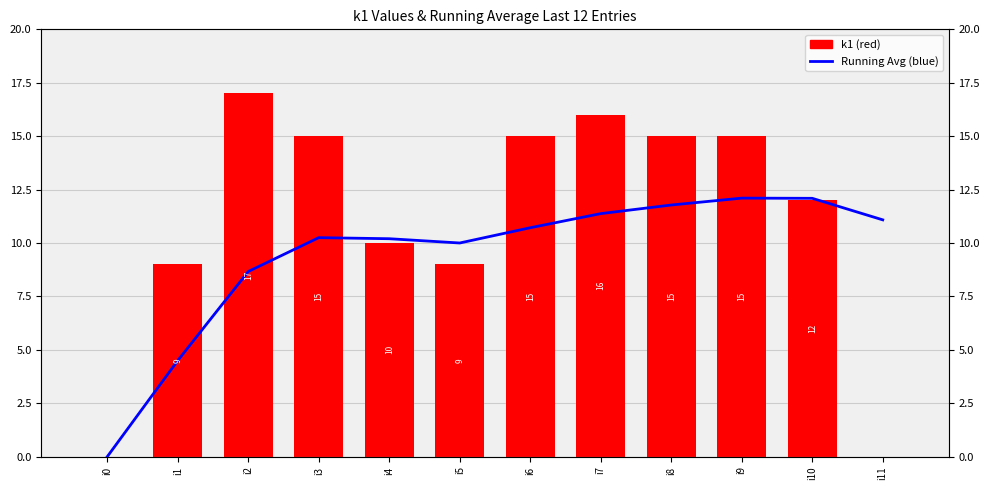

Which category has the highest value across all series?

i2